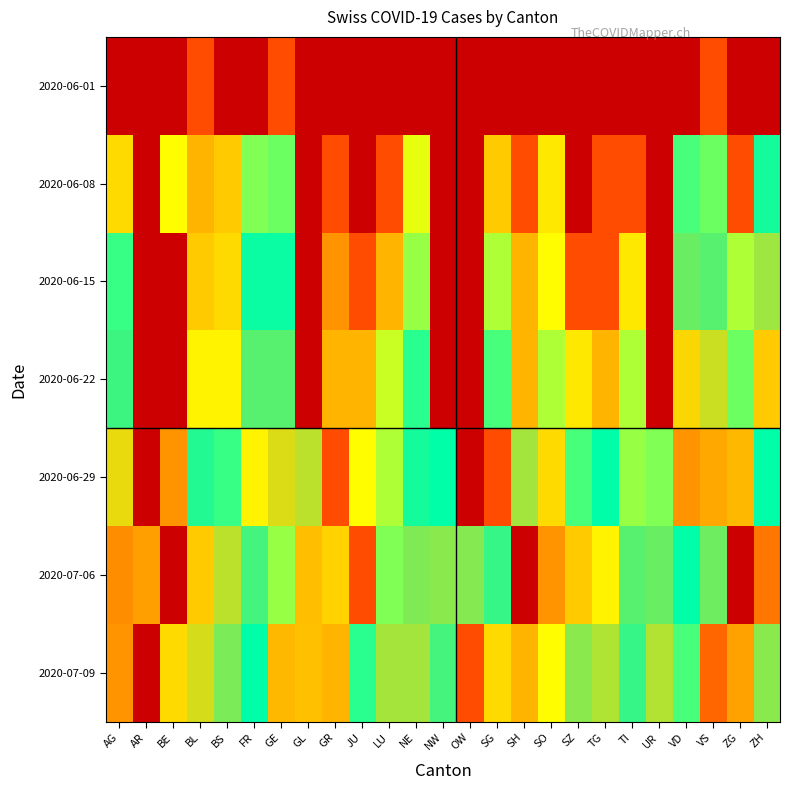

What is the difference between the highest and lowest values at TI?

31.9